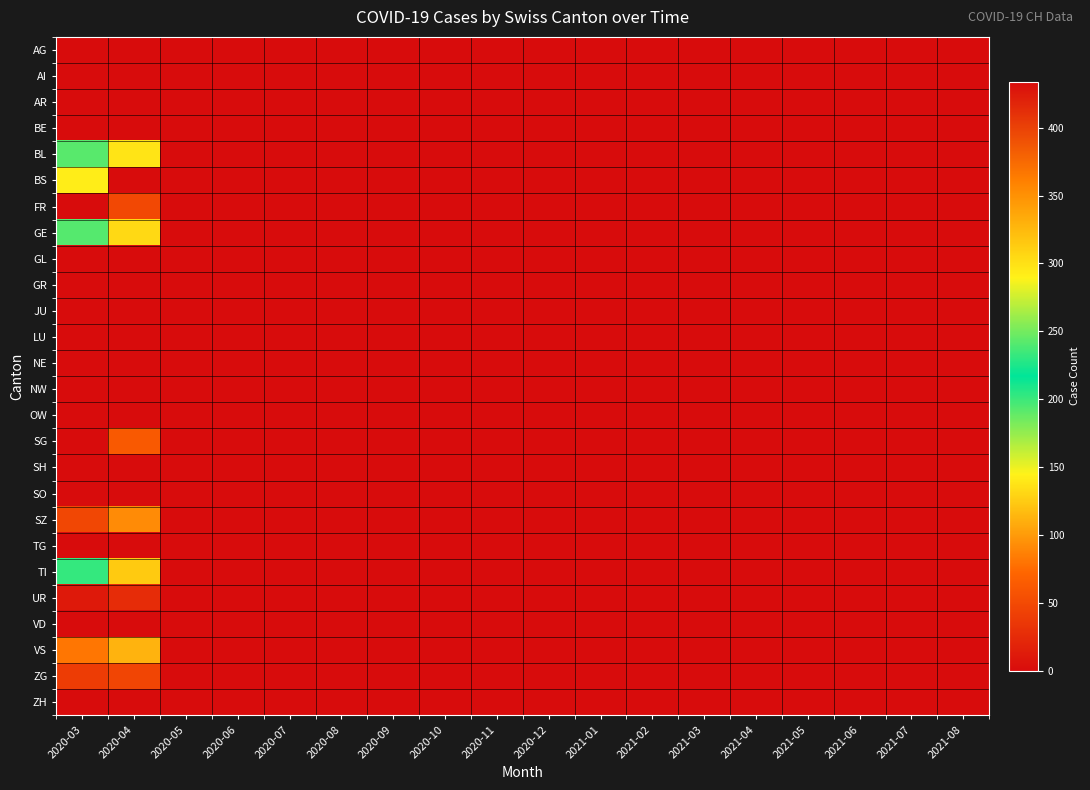

How many categories are shown in the chart?

18